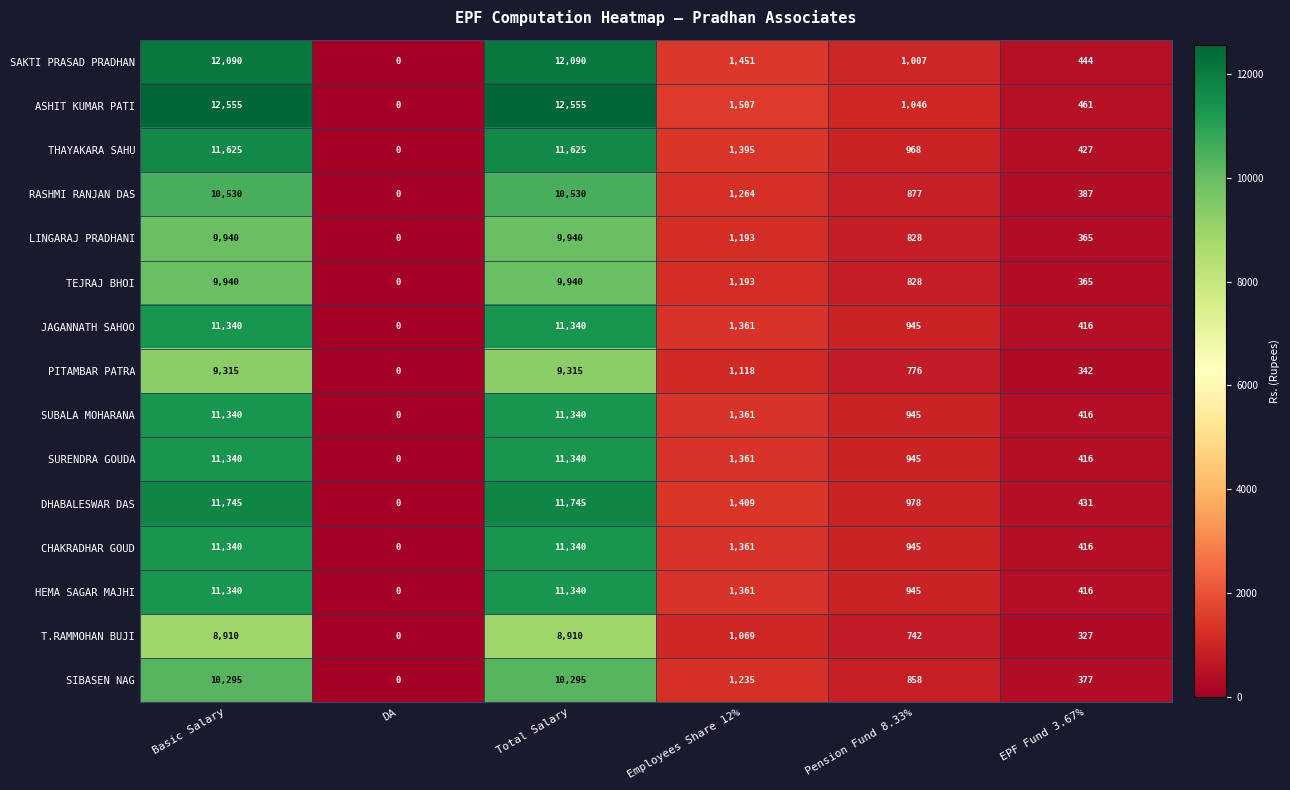

At which label does CHAKRADHAR GOUD first exceed 1361?

Basic Salary